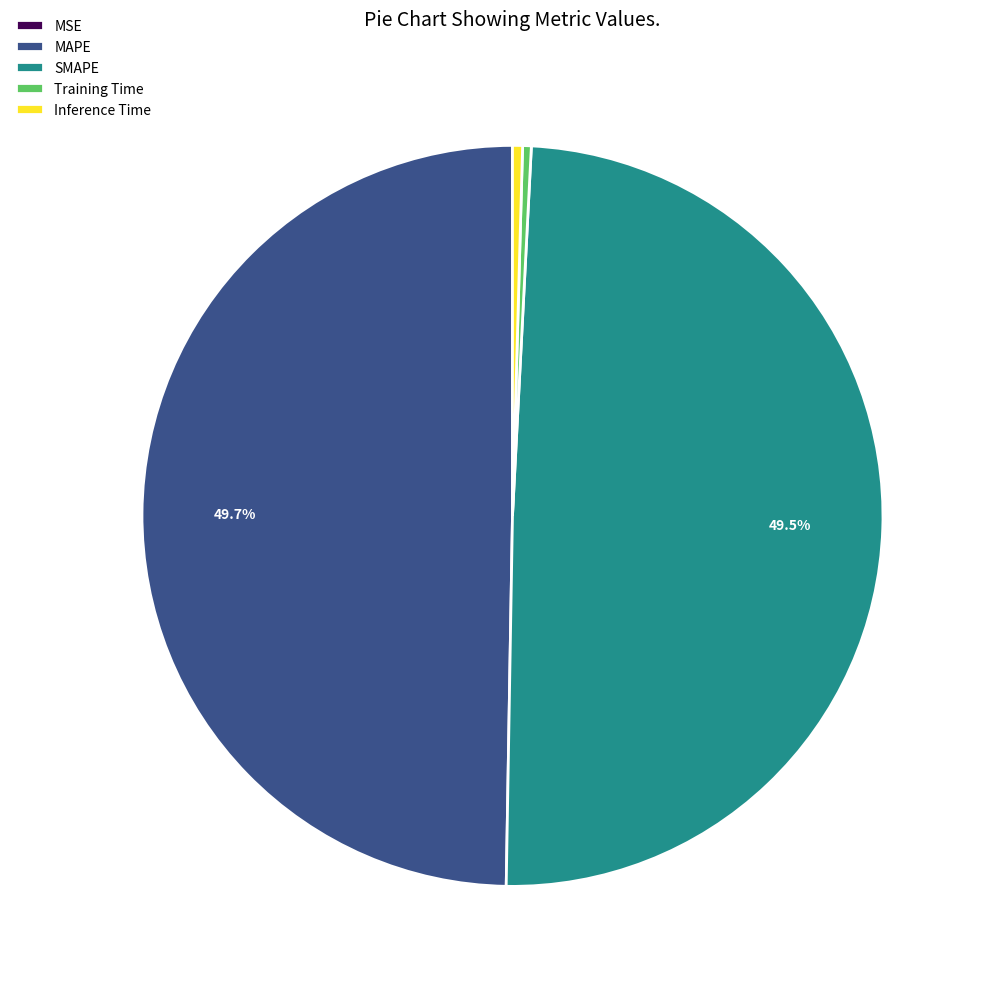

Does Training Time account for over 50% of the chart?

No